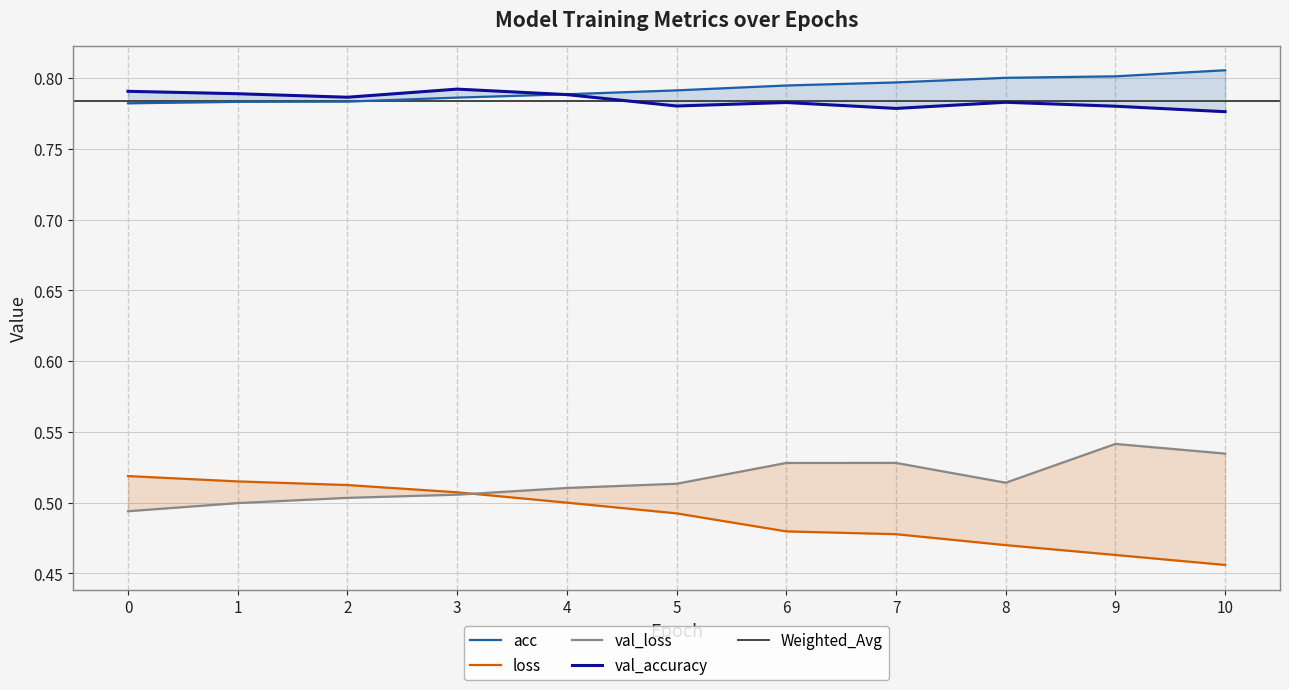

Is this an area chart (filled region under the line)?

No